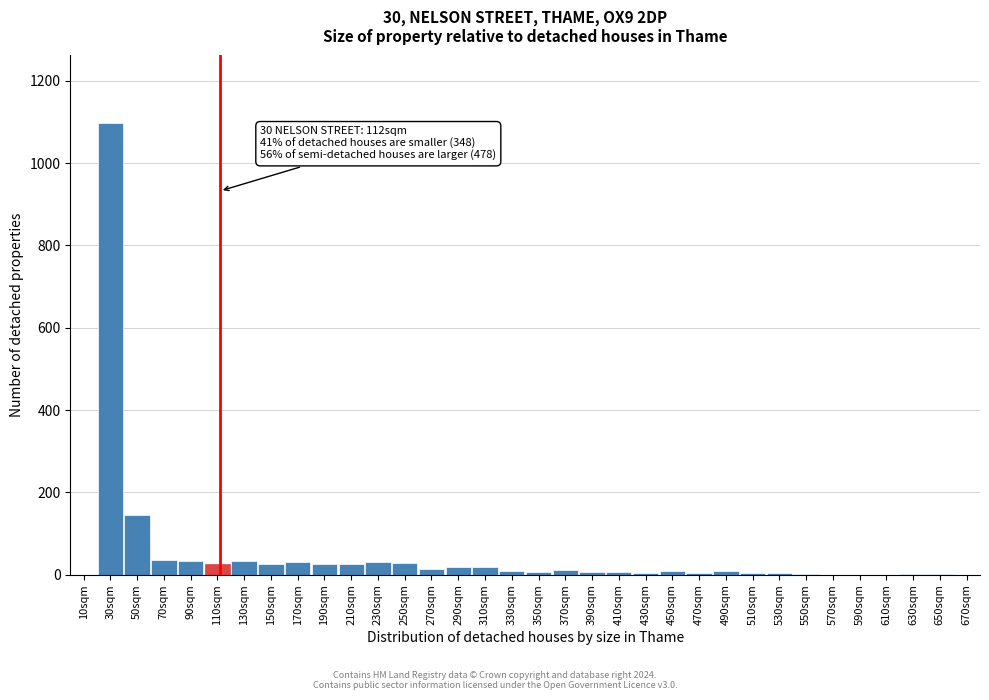

Which category has the highest value across all series?

30sqm